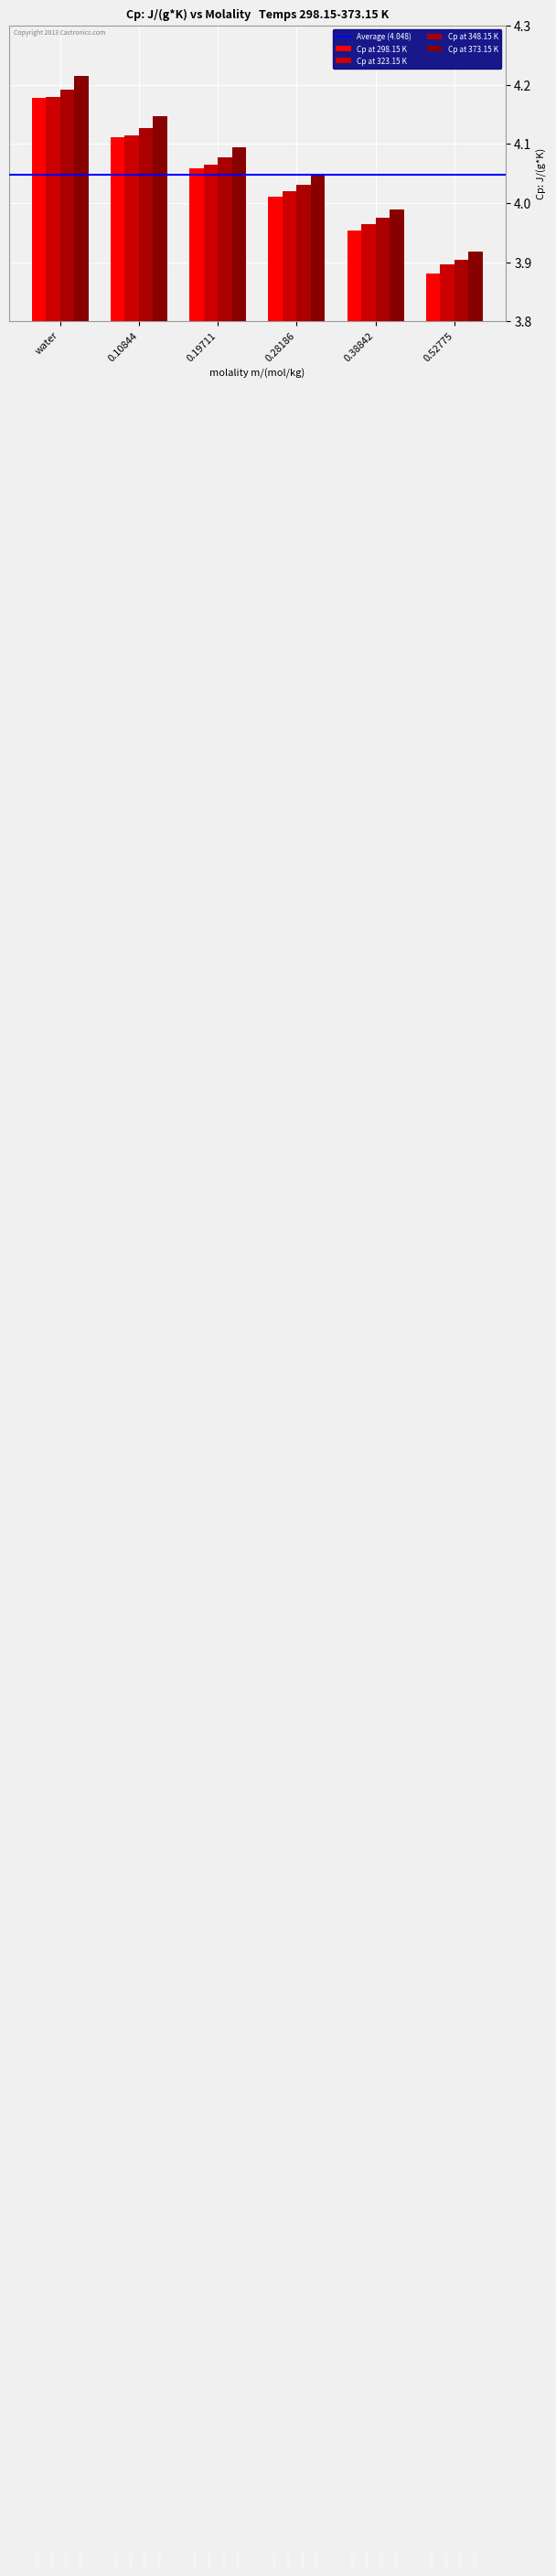

Which series has the largest total across all categories?

Cp at 373.15 K